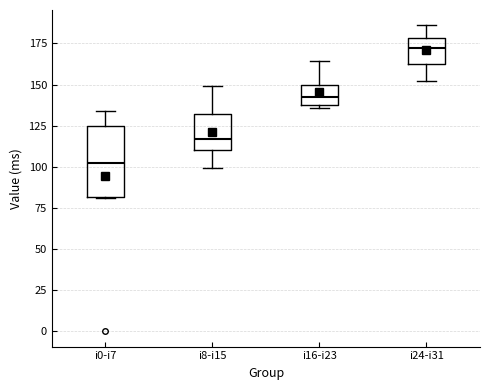

Reading left to right, transcribe this box plot: for each box, give where its median line is, the range the box spans, and where its two whiskers end, as read against the y-axis. The values are not printed on the chart, so give them approximately, as read against the axis.

i0-i7: median 100, box 80 to 125, whiskers 80 to 135
i8-i15: median 115, box 110 to 130, whiskers 100 to 150
i16-i23: median 145, box 140 to 150, whiskers 135 to 165
i24-i31: median 170, box 165 to 180, whiskers 150 to 185